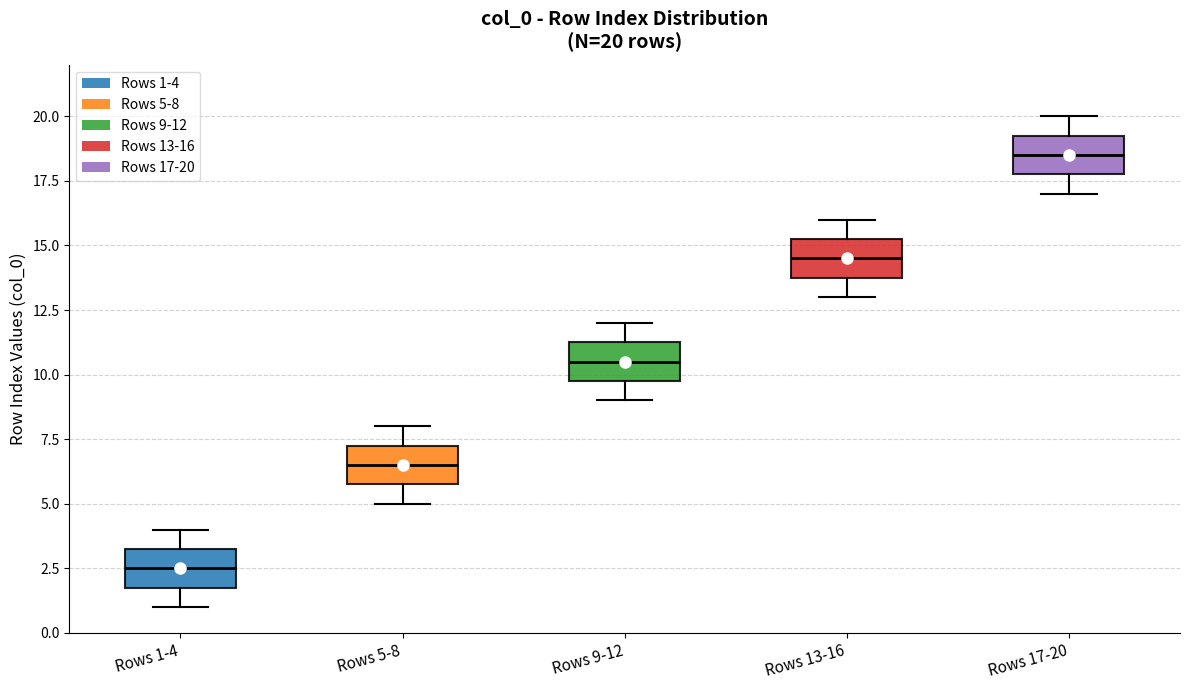

Which box's median line is the lowest?

Rows 1-4